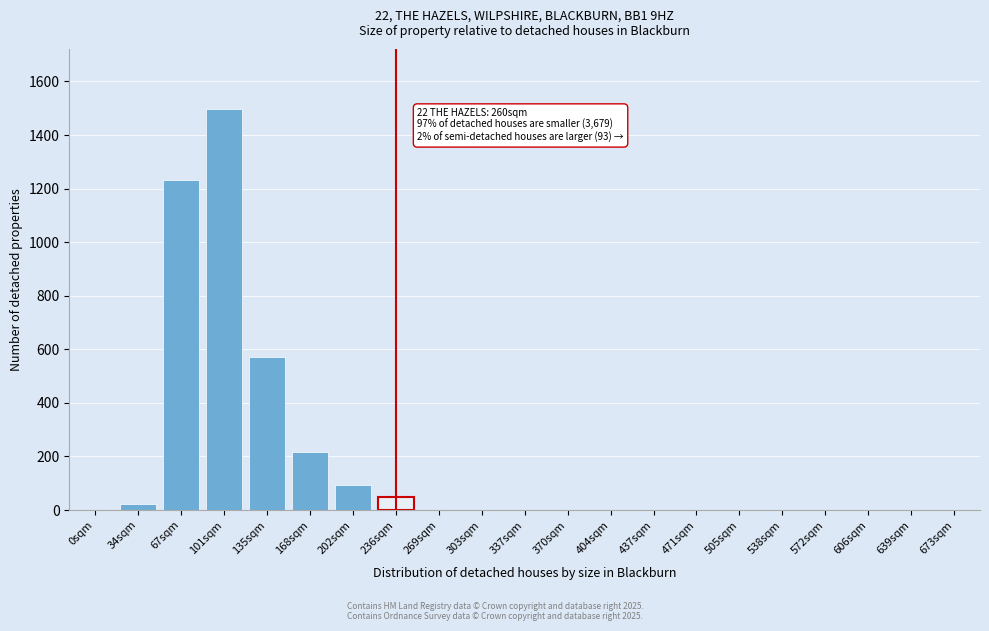

Reading left to right, transcribe all the data shown in this chart.

0sqm=0	34sqm=22	67sqm=1232	101sqm=1497	135sqm=572	168sqm=215	202sqm=93	236sqm=48	269sqm=0	303sqm=0	337sqm=0	370sqm=0	404sqm=0	437sqm=0	471sqm=0	505sqm=0	538sqm=0	572sqm=0	606sqm=0	639sqm=0	673sqm=0